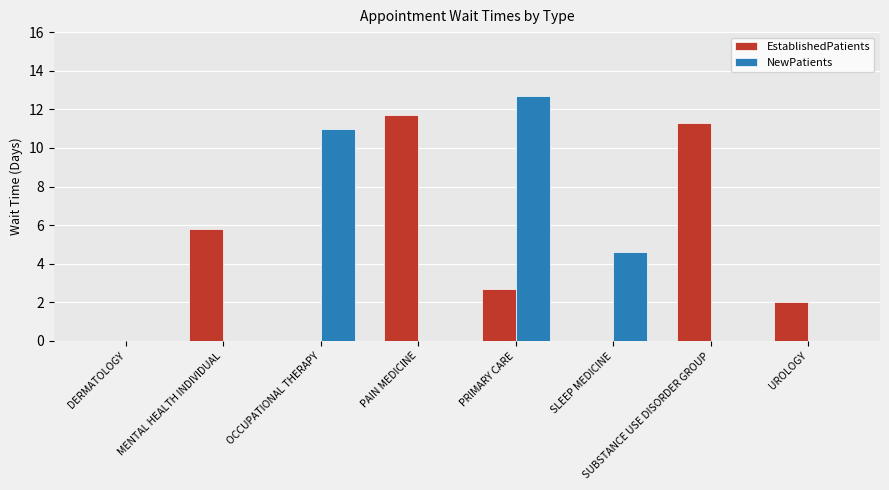

How many data points does each series have?

8